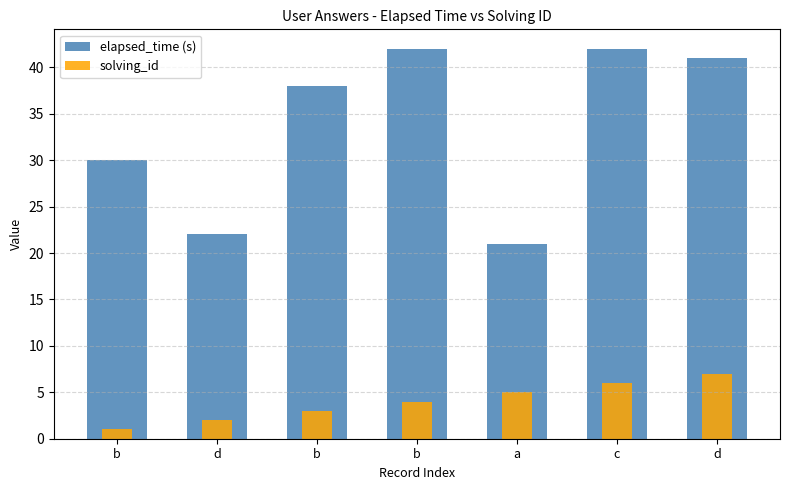

What is the difference between the maximum and minimum values in the solving_id series?

6